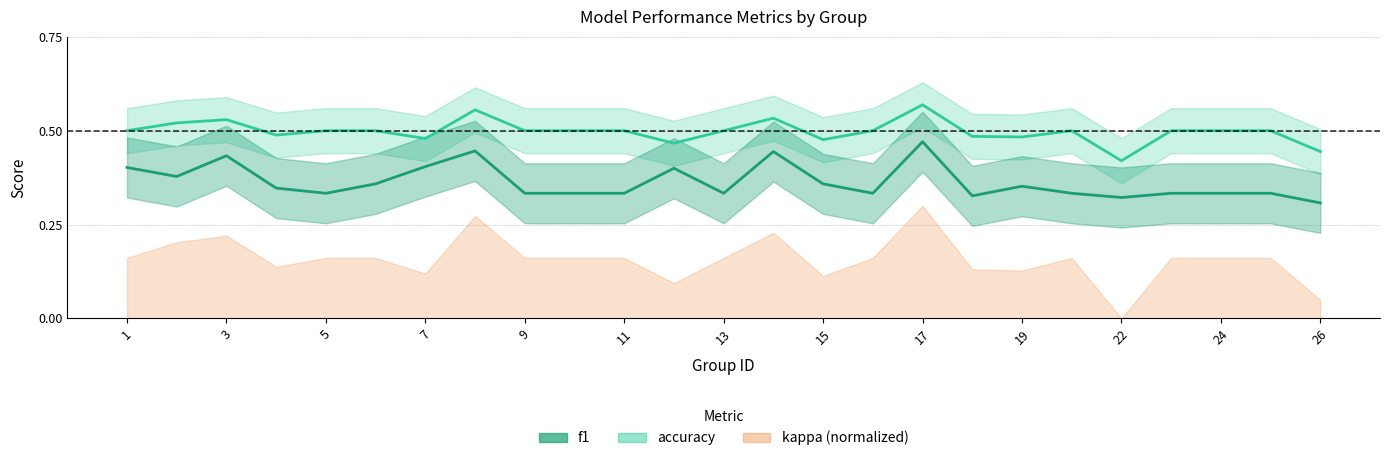

How many interior local valleys does the f1 series have?

6